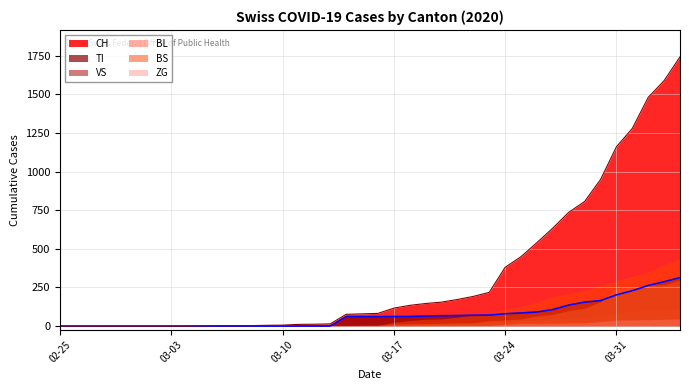

At how many categories does at least one series exceed 120?

18